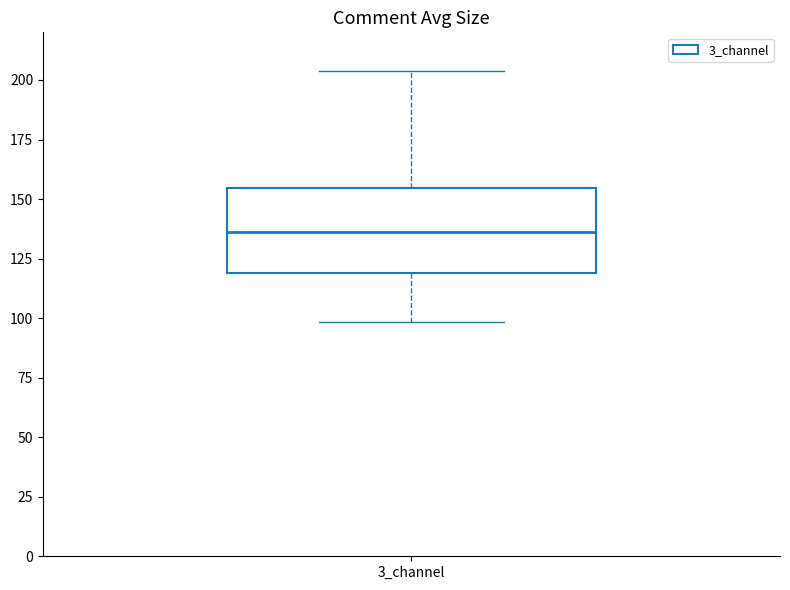

Transcribe this box plot: give where the median line is, the range the box spans, and where the two whiskers end, as read against the y-axis. The values are not printed on the chart, so give them approximately, as read against the axis.

median 135, box 120 to 155, whiskers 100 to 205